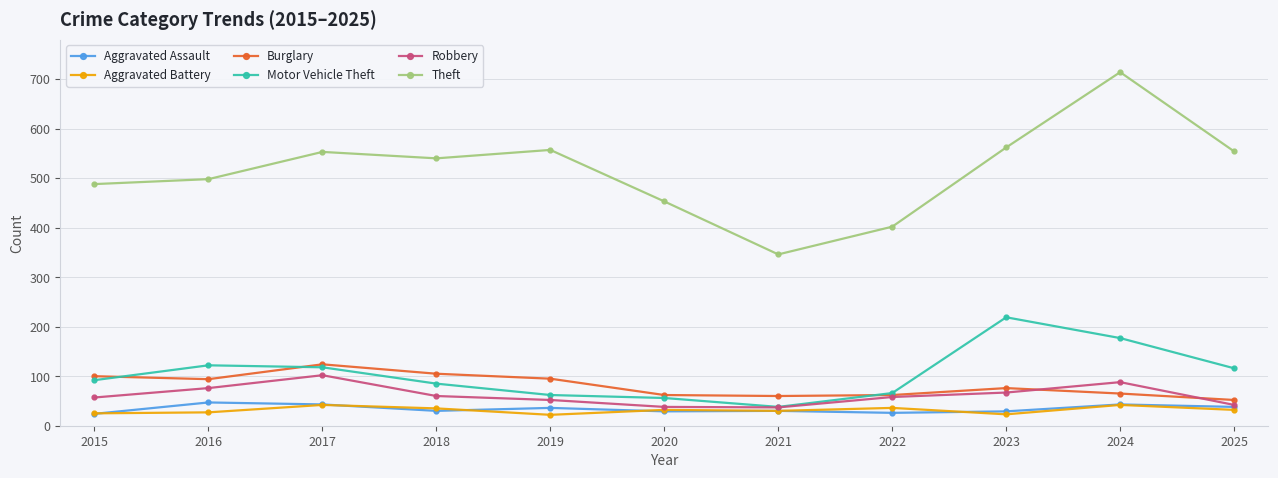

Is it true that Burglary equals 124 at 2017?

True